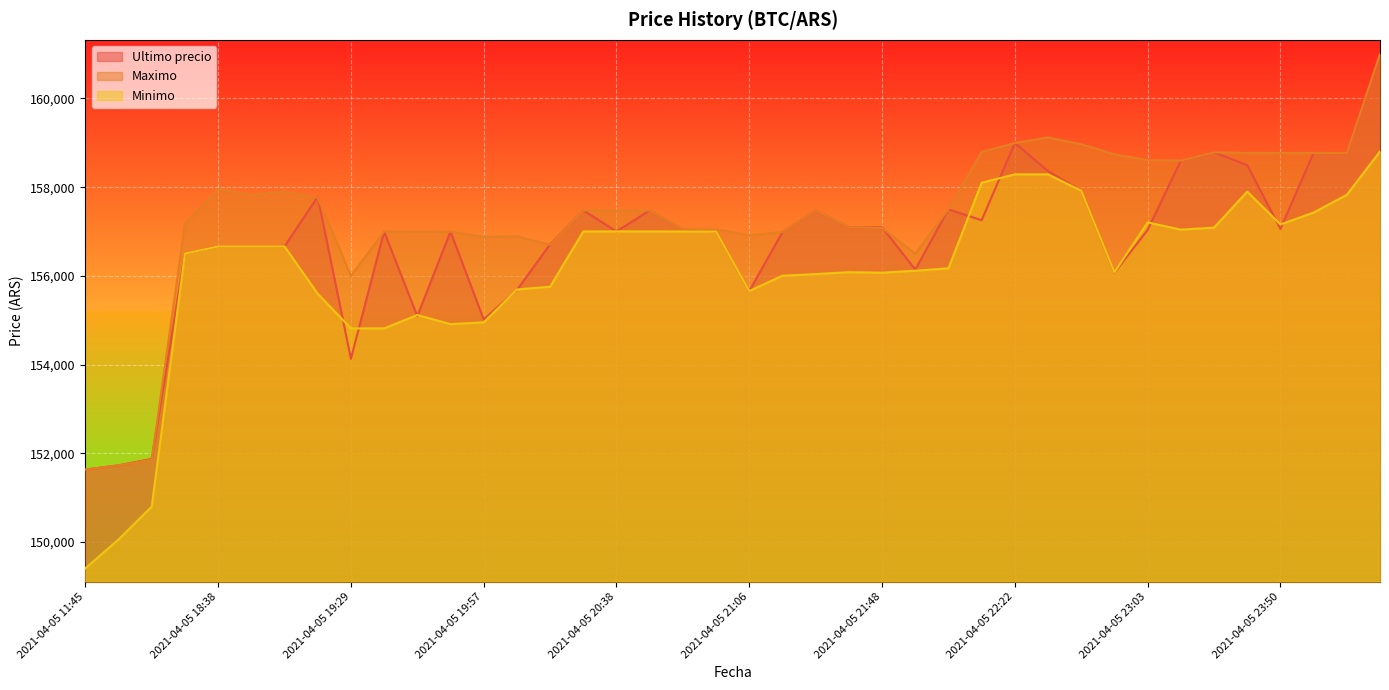

Reading left to right, transcribe all the data shown in this chart.

Ultimo precio: 151633	151727	151872	156502	156663	156663	156663	157782	154130	157000	155090	156999	155017	155679	156711	157477	157002	157474	157050	157000	155656	156987	157477	157097	157097	156141	157500	157254	158994	158361	157920	156071	157036	158598	158785	158497	157058	158771	158768	161000
Maximo: 151633	151727	151858	157175	157960	157827	157899	157766	156000	157000	156997	156996	156878	156887	156700	157477	157474	157474	157050	157050	156917	156987	157477	157097	157082	156500	157500	158794	158994	159120	158968	158738	158609	158598	158785	158771	158771	158771	158768	161000
Minimo: 149404	150056	150798	156502	156663	156663	156663	155596	154815	154815	155117	154911	154951	155692	155755	157000	157003	157001	157000	157000	155658	156003	156039	156083	156071	156116	156169	158100	158289	158289	157920	156079	157205	157042	157087	157900	157159	157427	157827	158805